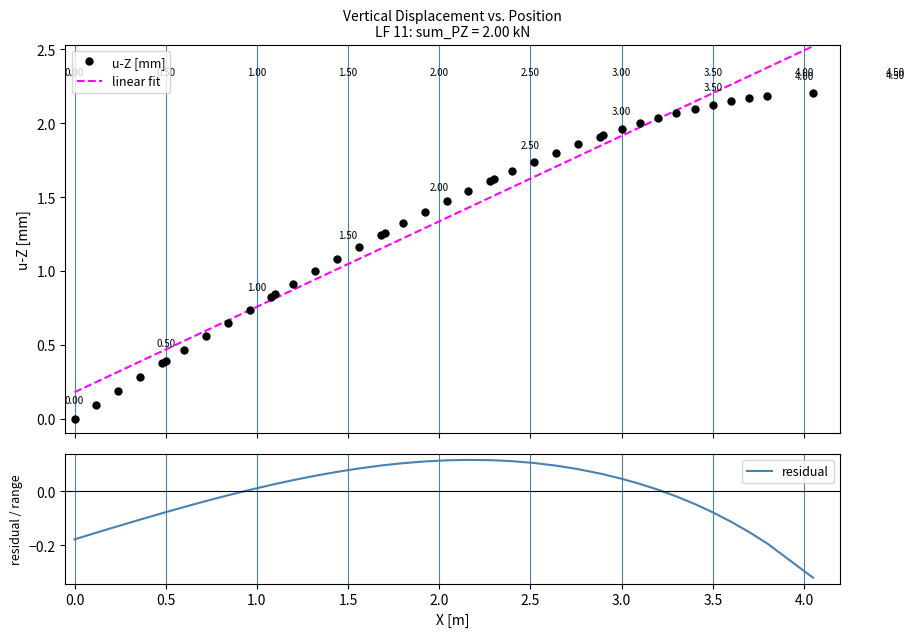

The residual series shows 0.0 at 23. True or false?

False